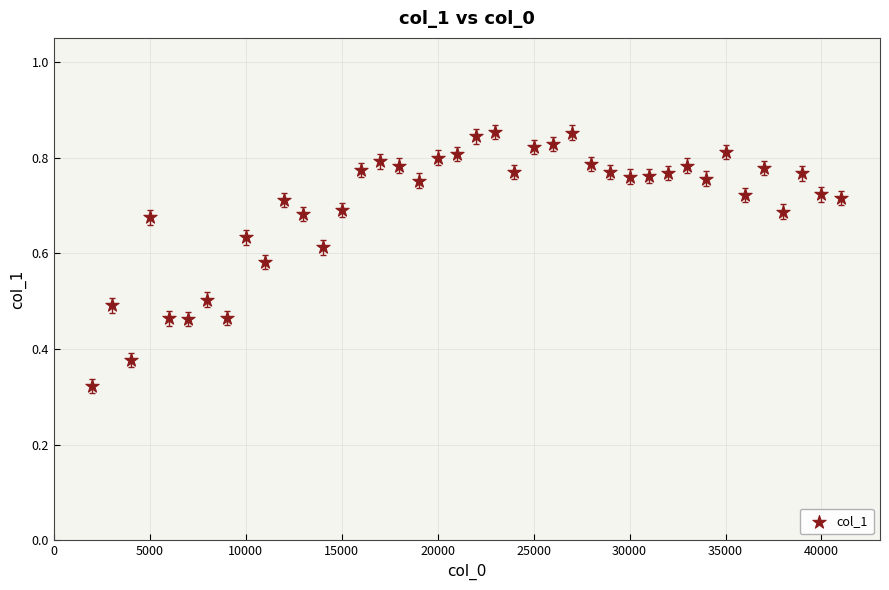

What is the range of X values (max minus min)?

39000.0